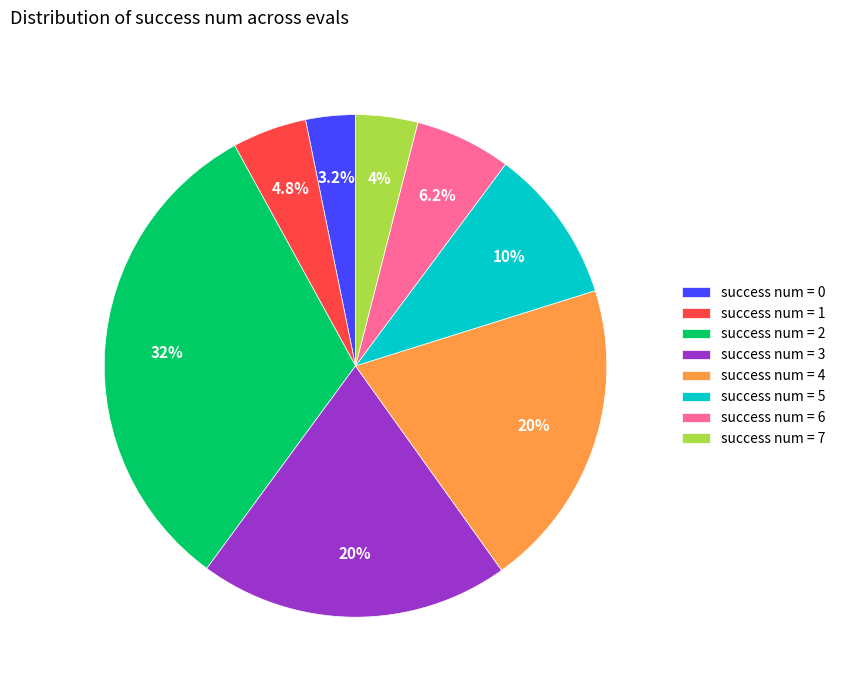

Which has a higher value, success num = 6 or success num = 4?

success num = 4